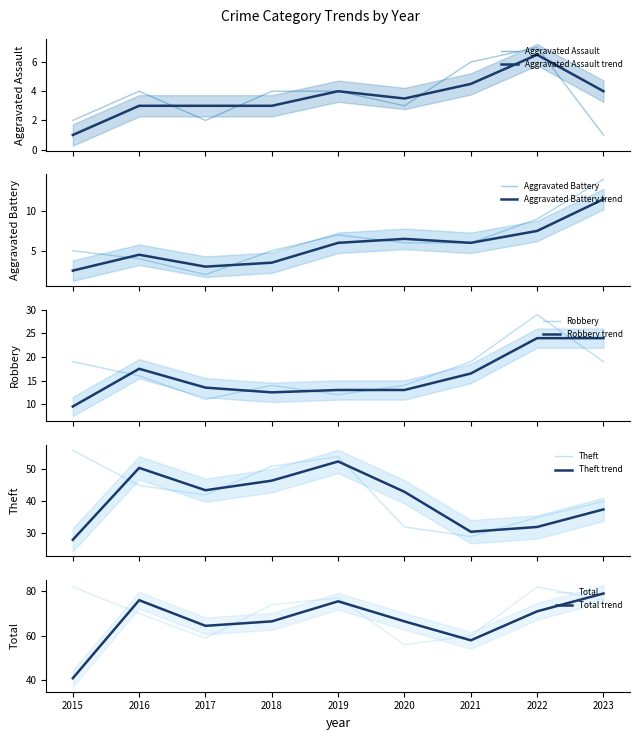

How many lines are shown in the chart?

5